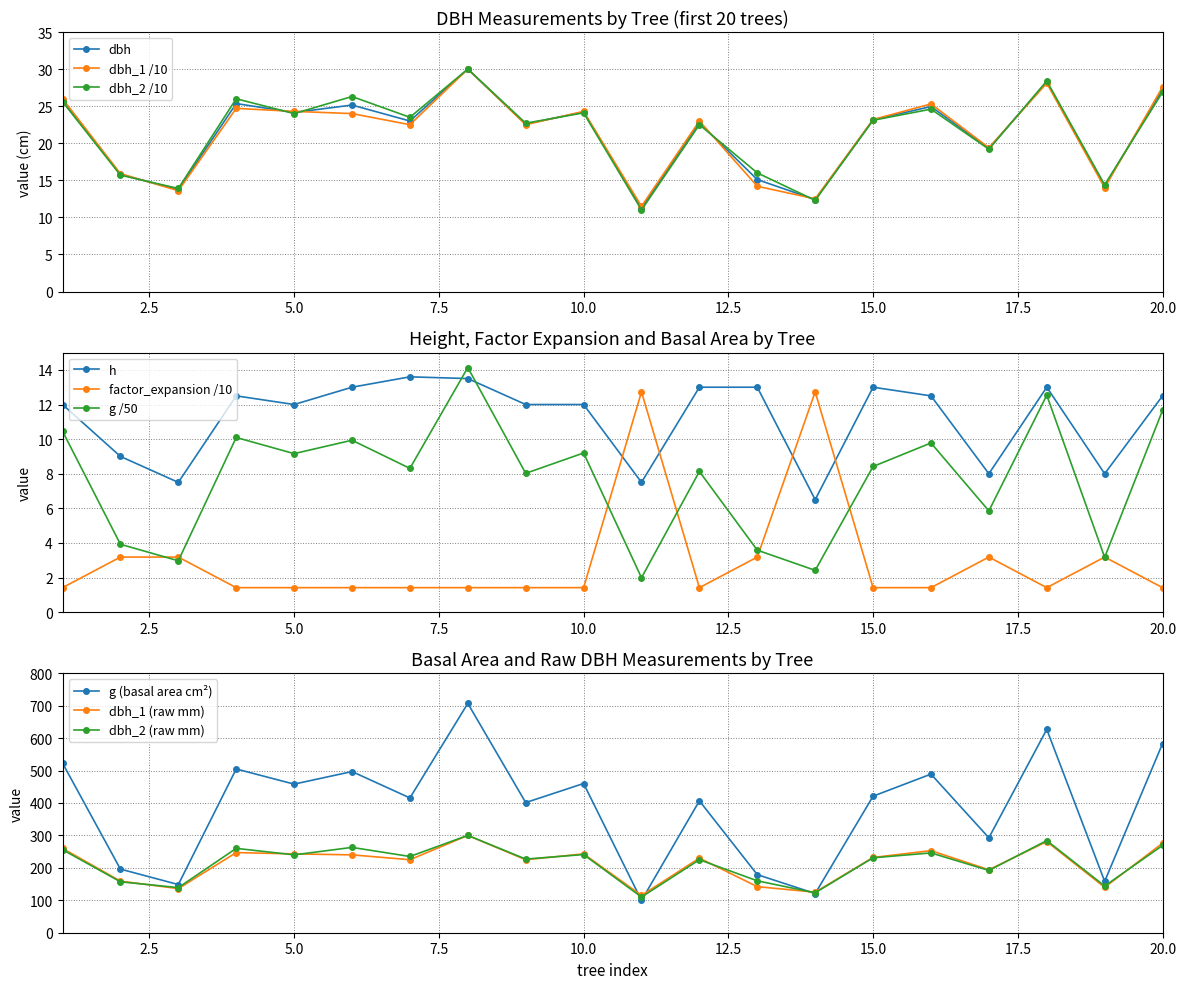

How many lines are shown in the chart?

3